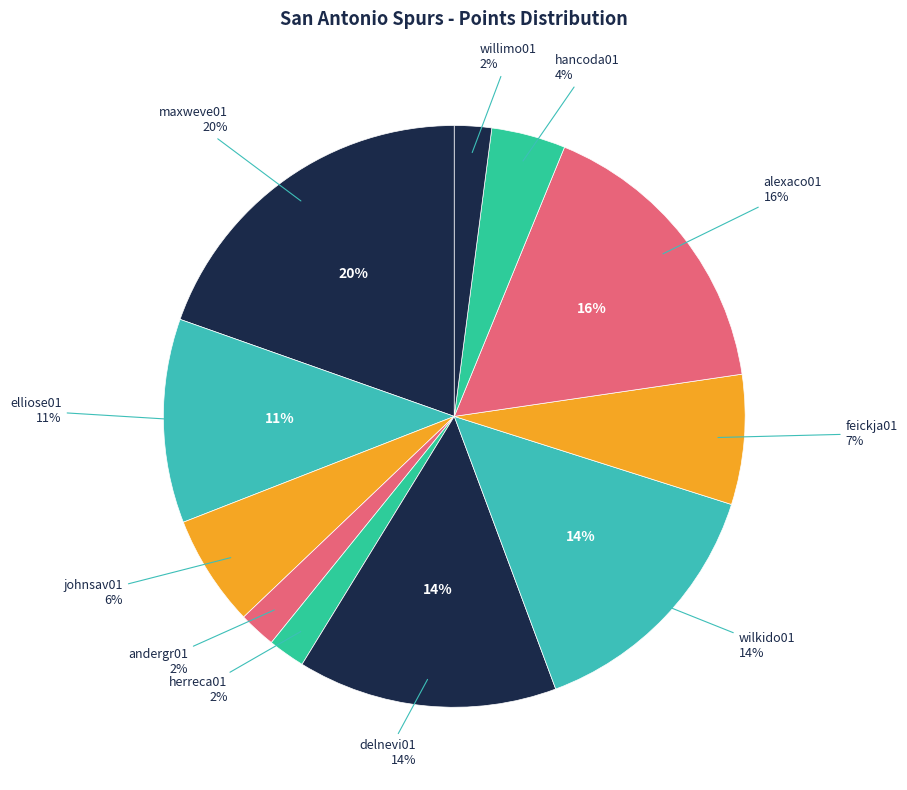

Does wilkido01 account for over 50% of the chart?

No